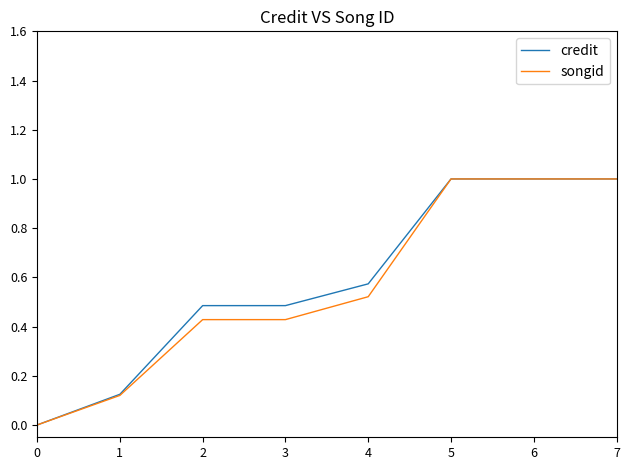

What is the maximum value shown in the chart?

1.0